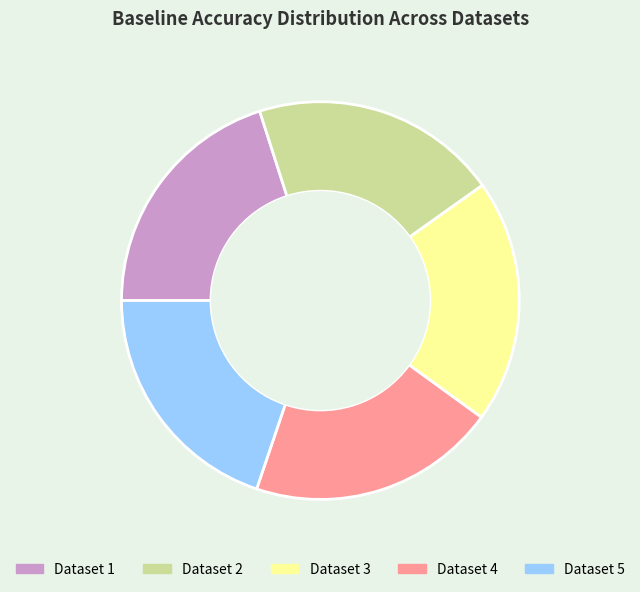

Is it true that Dataset 2 is 31% of the pie?

False